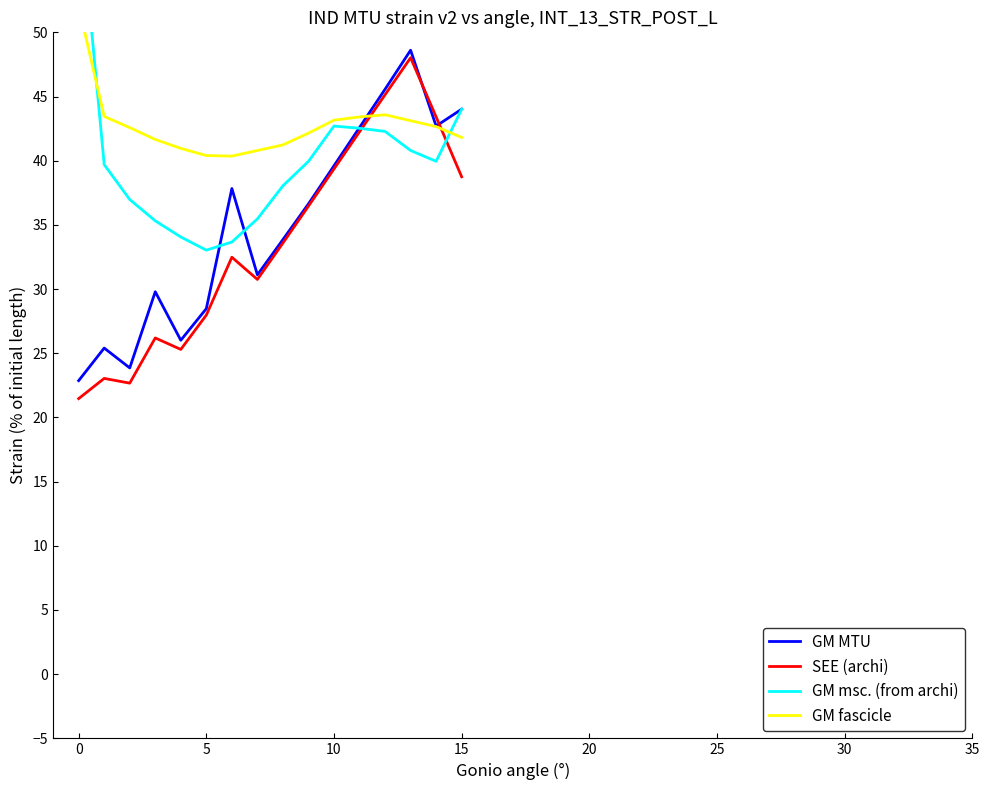

What are all the series names shown in the legend?

GM MTU, SEE (archi), GM msc. (from archi), GM fascicle